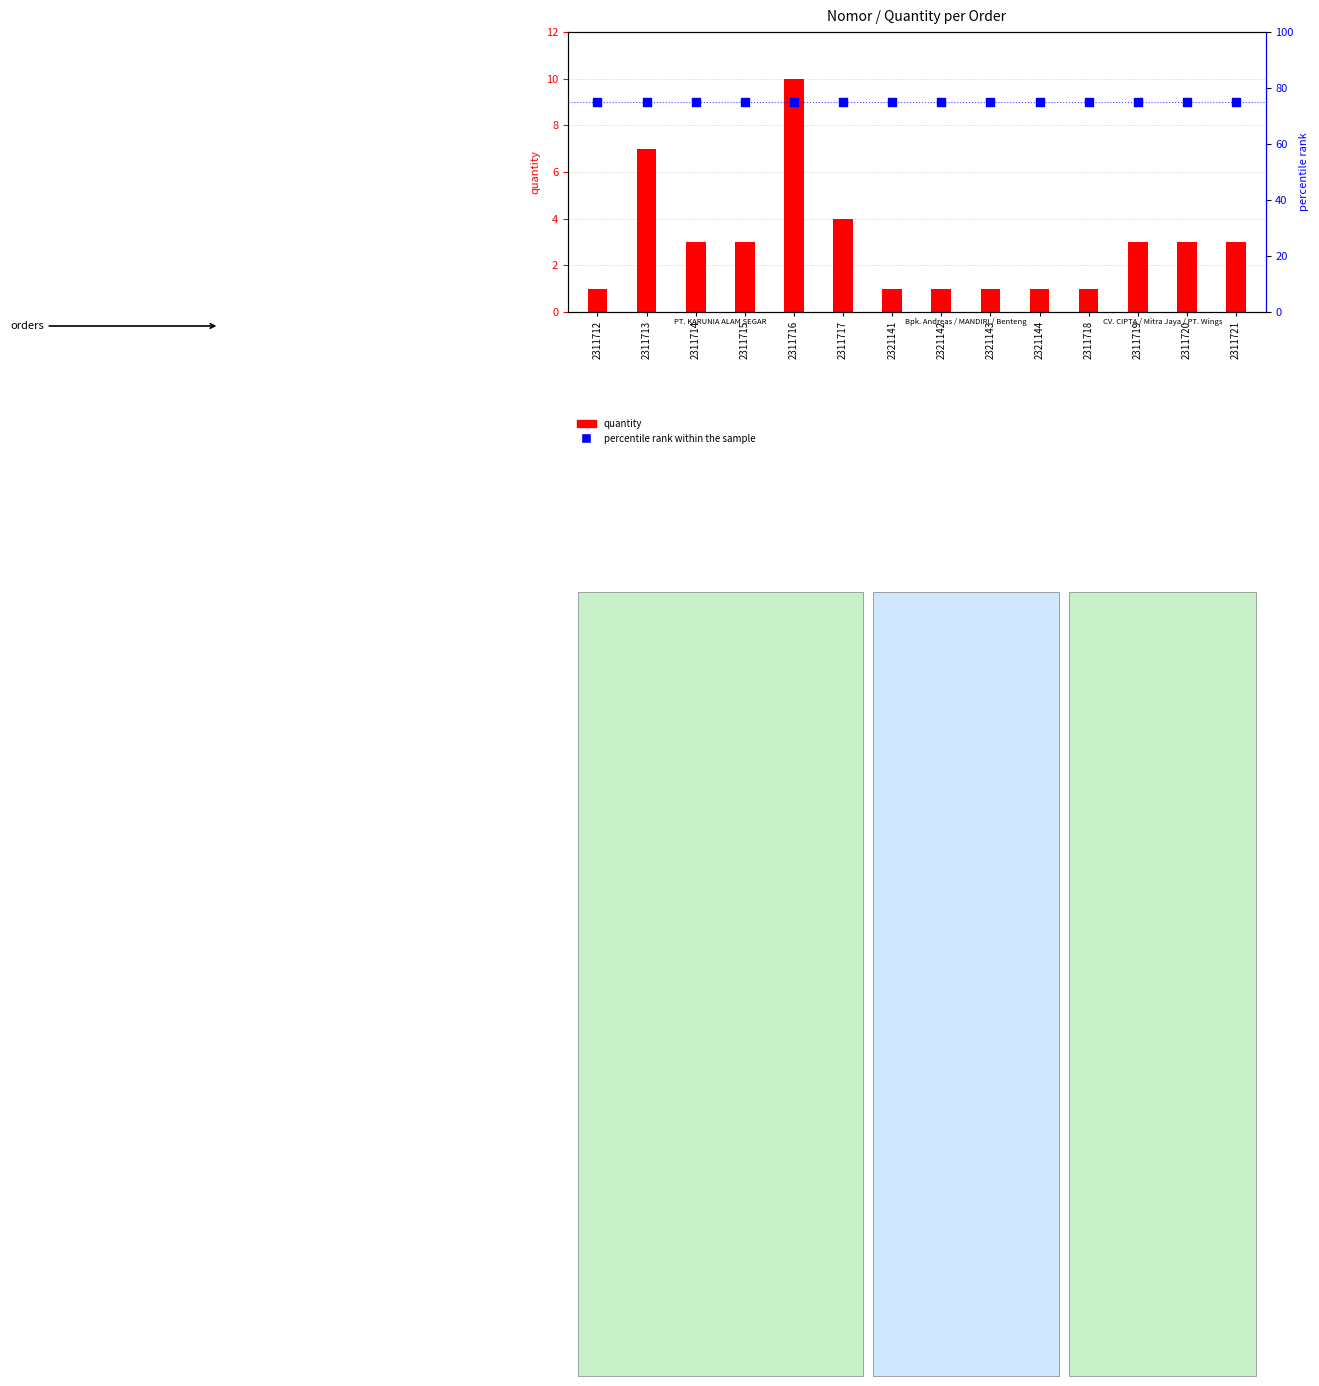

What are all the series names shown in the legend?

quantity, percentile rank within the sample